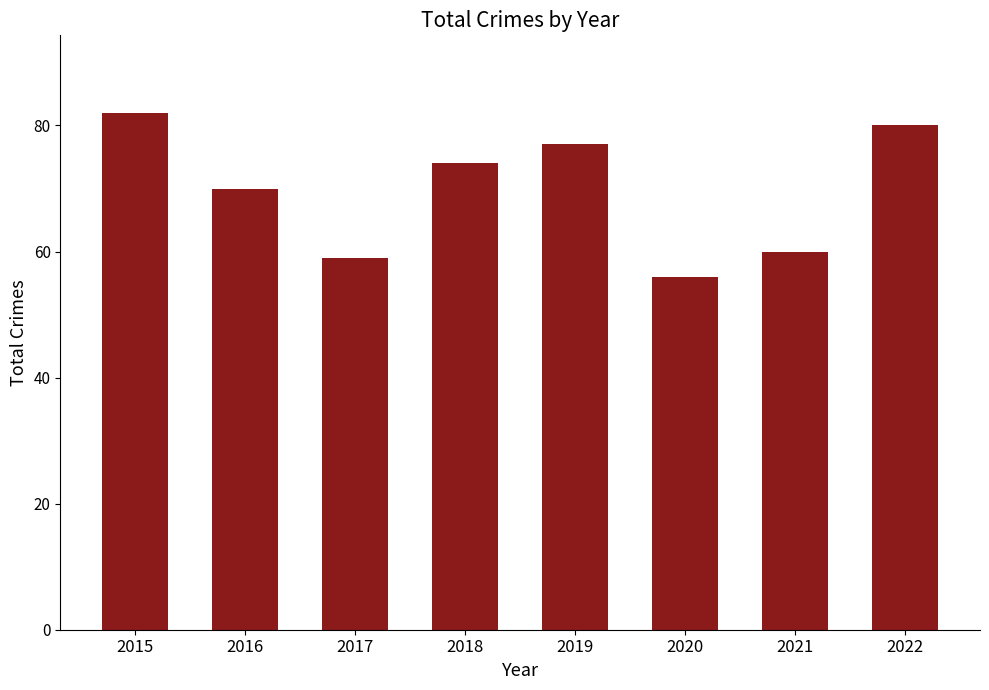

Reading left to right, extract all data points from this chart.

2015=82	2016=70	2017=59	2018=74	2019=77	2020=56	2021=60	2022=80